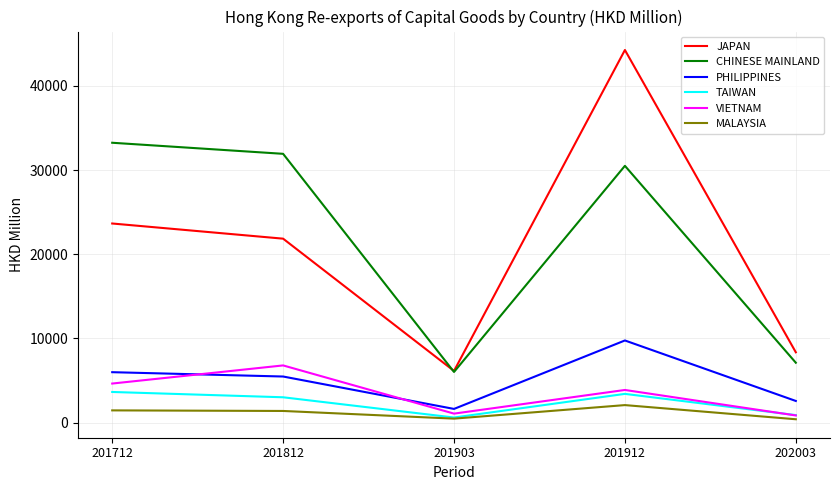

Which series changed the most between 201712 and 201912?

JAPAN